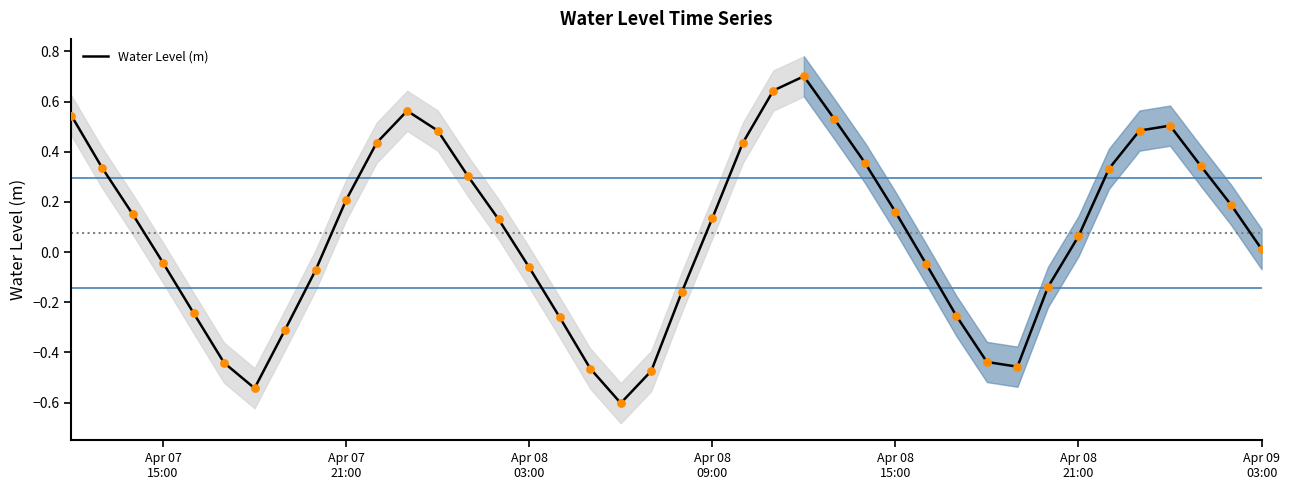

What is the highest value of the Water Level (m) series?

0.7